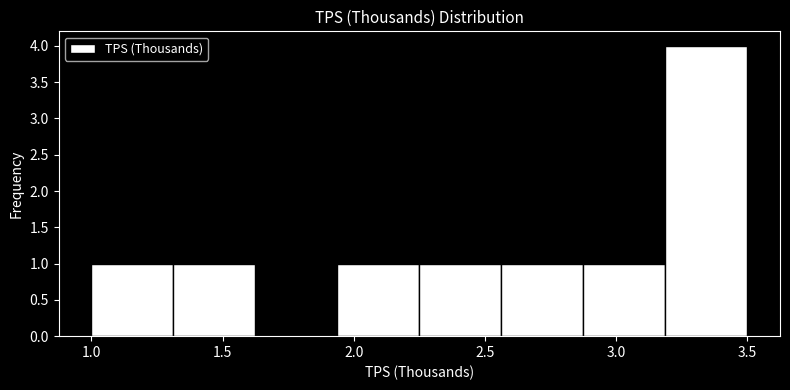

Reading left to right, transcribe this chart: for each bar, give the range it covers on the x-axis and its height. Neither the bar edges nor the heights are printed on the chart, so give them approximately, as read against the axes.

1.00 to 1.30: 1
1.30 to 1.65: 1
1.65 to 1.95: 0
1.95 to 2.25: 1
2.25 to 2.55: 1
2.55 to 2.90: 1
2.90 to 3.20: 1
3.20 to 3.50: 4